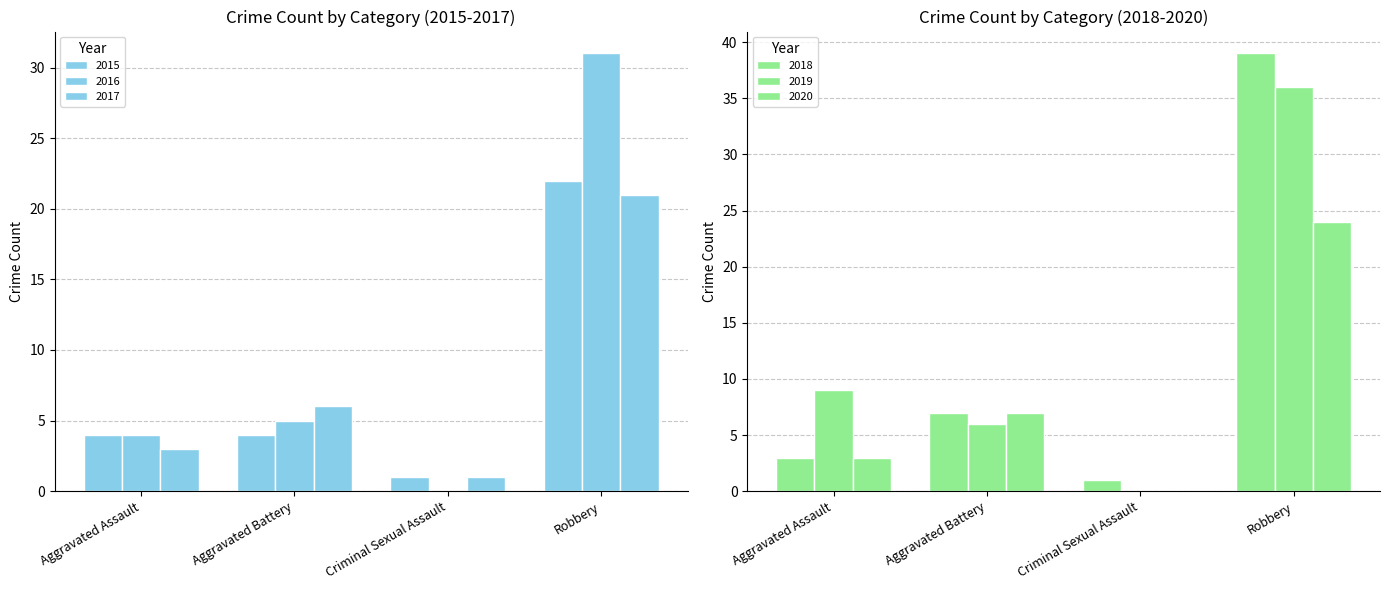

What are all the series names shown in the legend?

2015, 2016, 2017, 2018, 2019, 2020